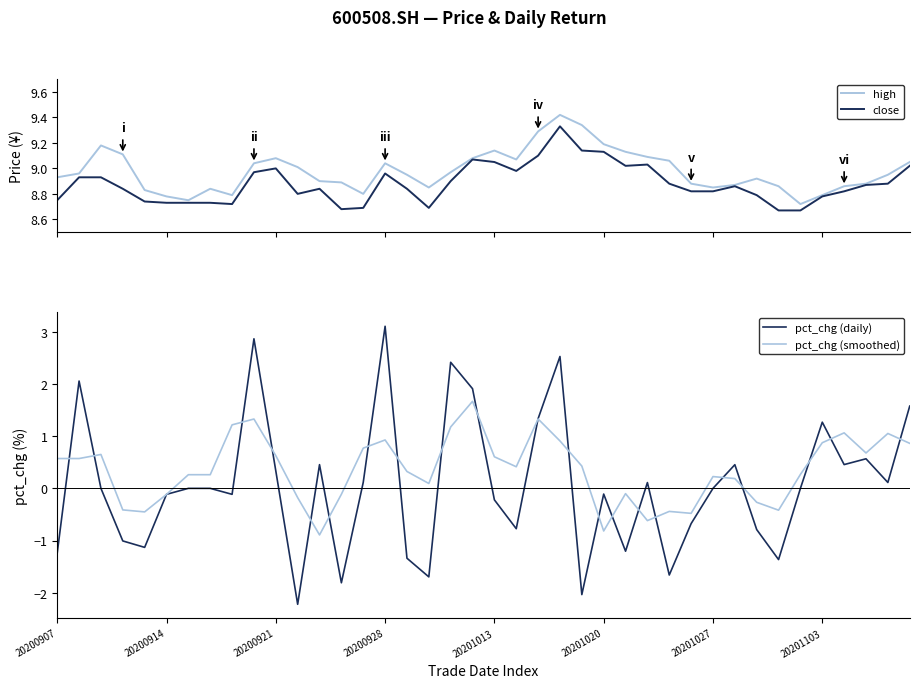

What is the difference between the pct_chg (daily) values at 38 and 16?

1.5